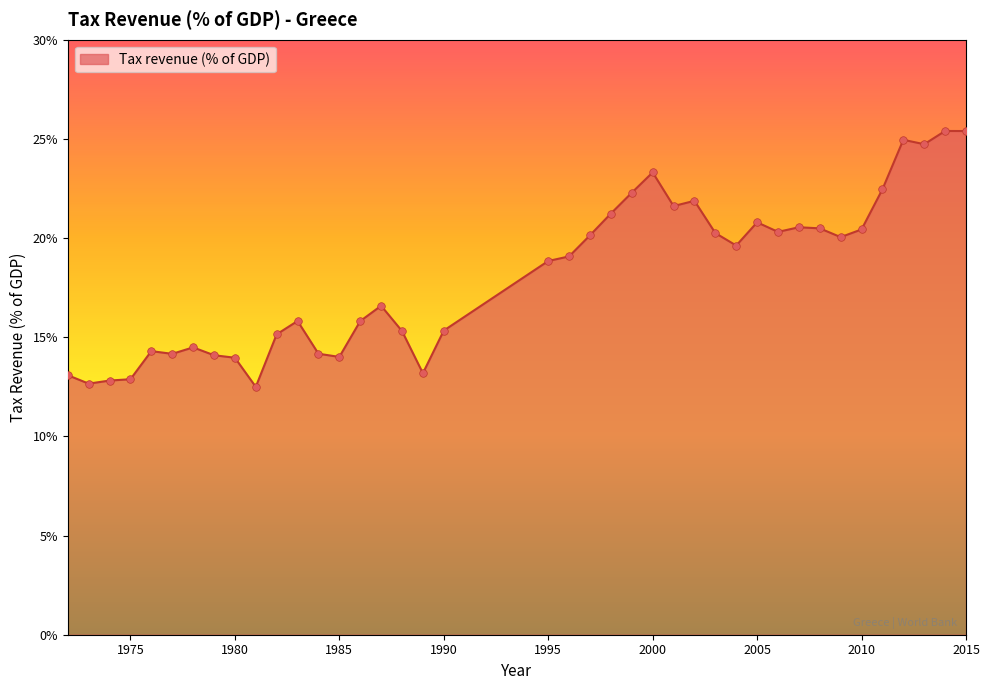

What is the minimum value shown in the chart?

12.5